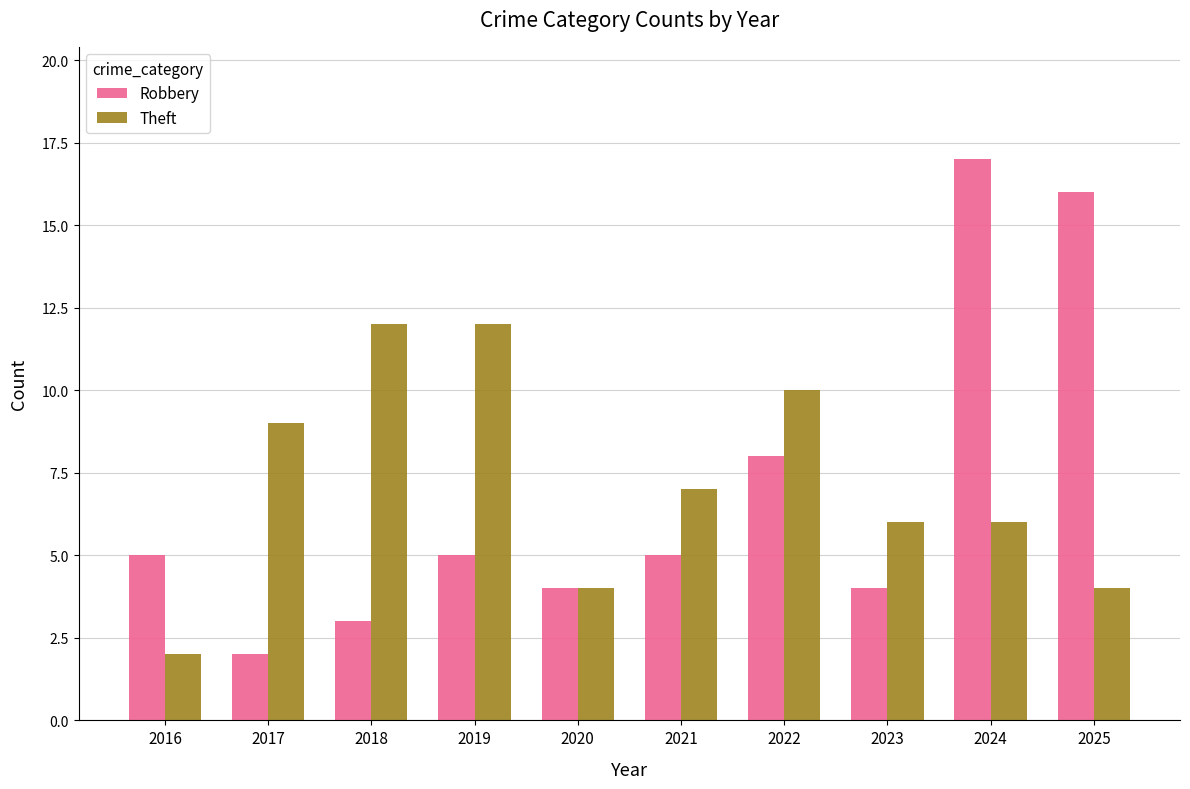

What is the average value of the Robbery series?

7